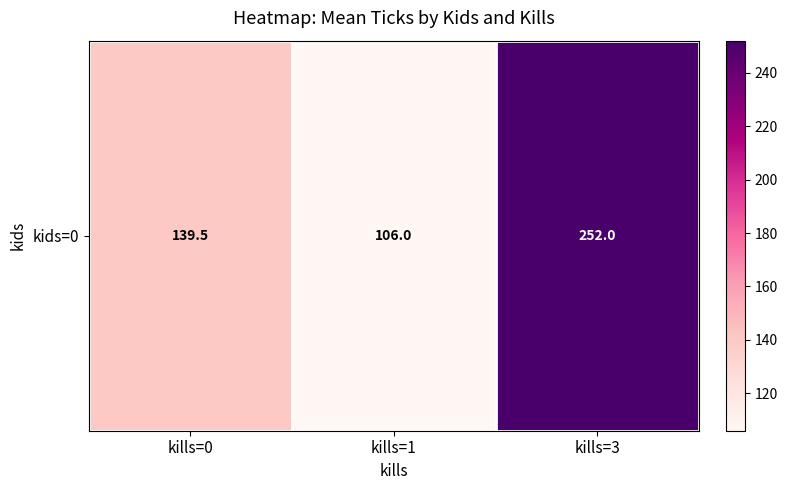

What is the smallest value displayed?

106.0